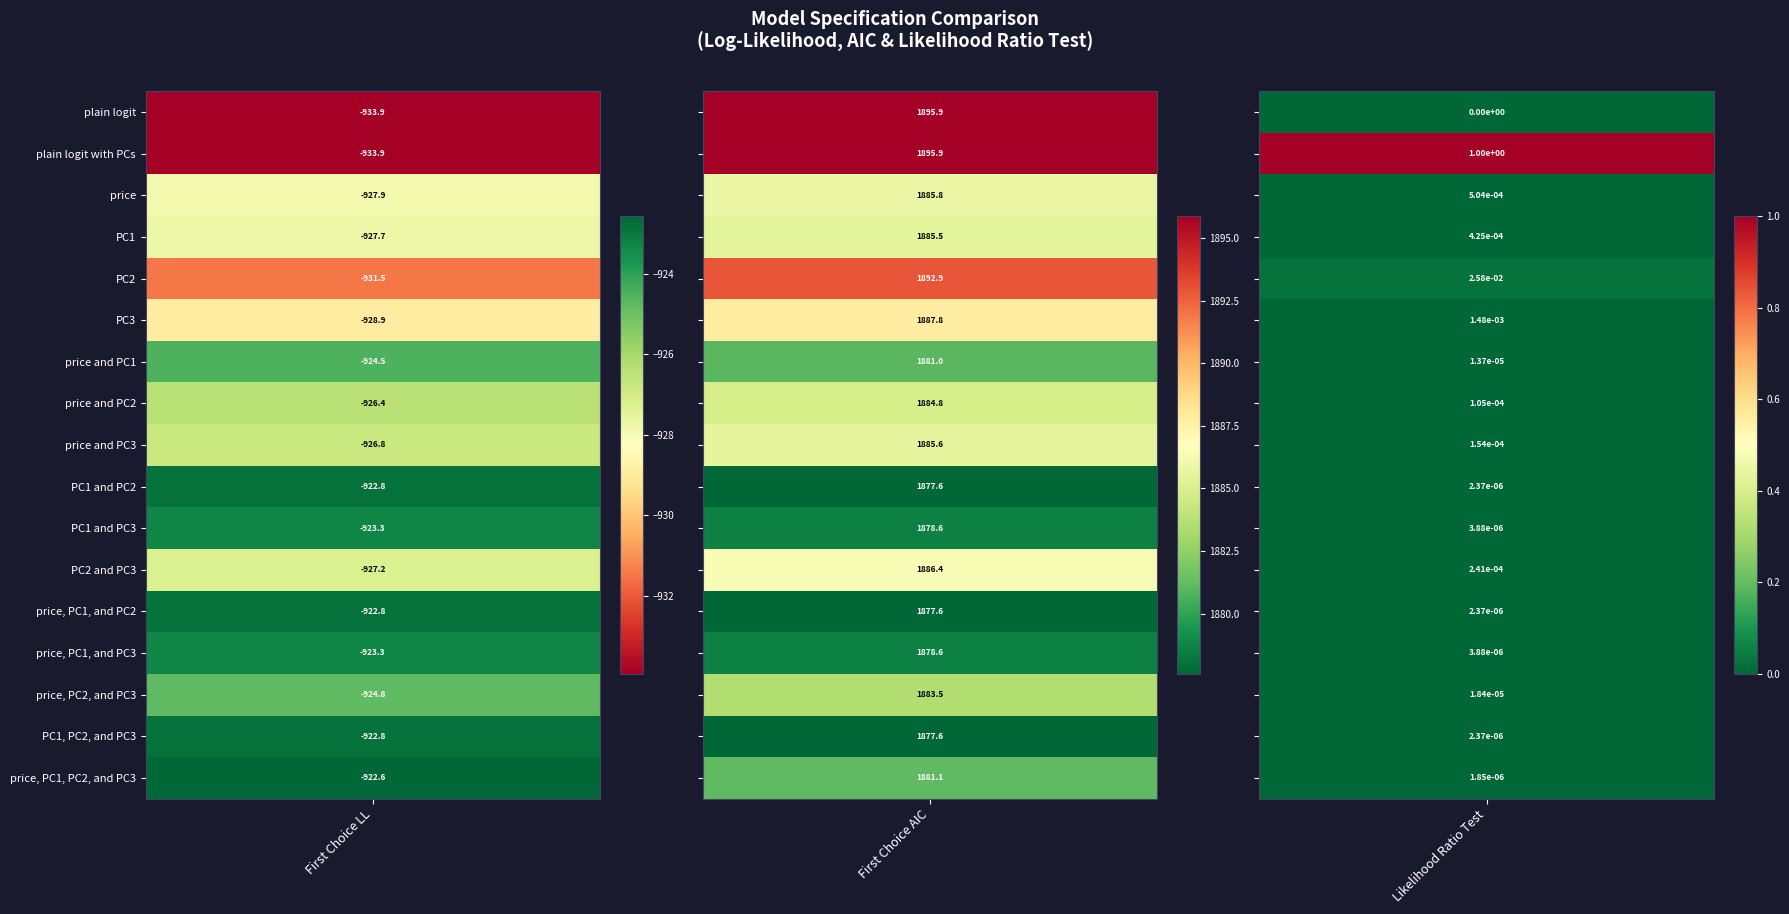

Which series changed the most between plain logit with PCs and price?

plain logit